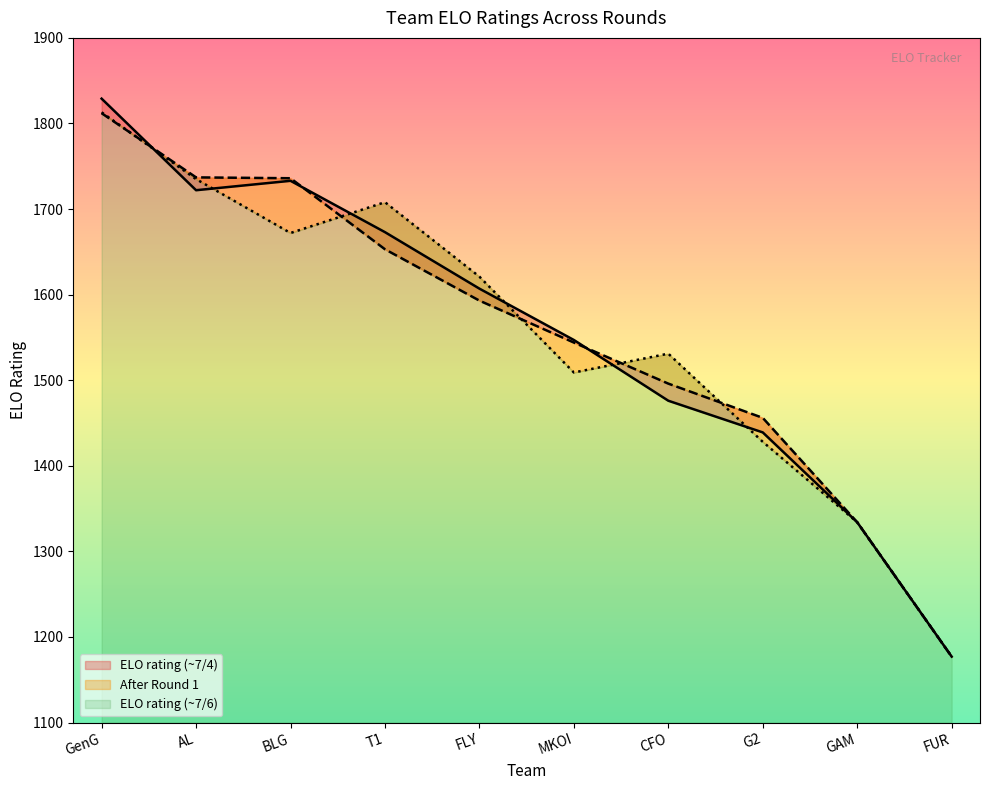

Reading left to right, extract all data points from this chart.

ELO rating (~7/4): 1829	1722	1733	1673	1607	1547	1476	1439	1334	1177
After Round 1: 1812	1737	1736	1653	1593	1544	1496	1456	1334	1177
ELO rating (~7/6): 1813	1735	1672	1708	1621	1509	1531	1428	1334	1177